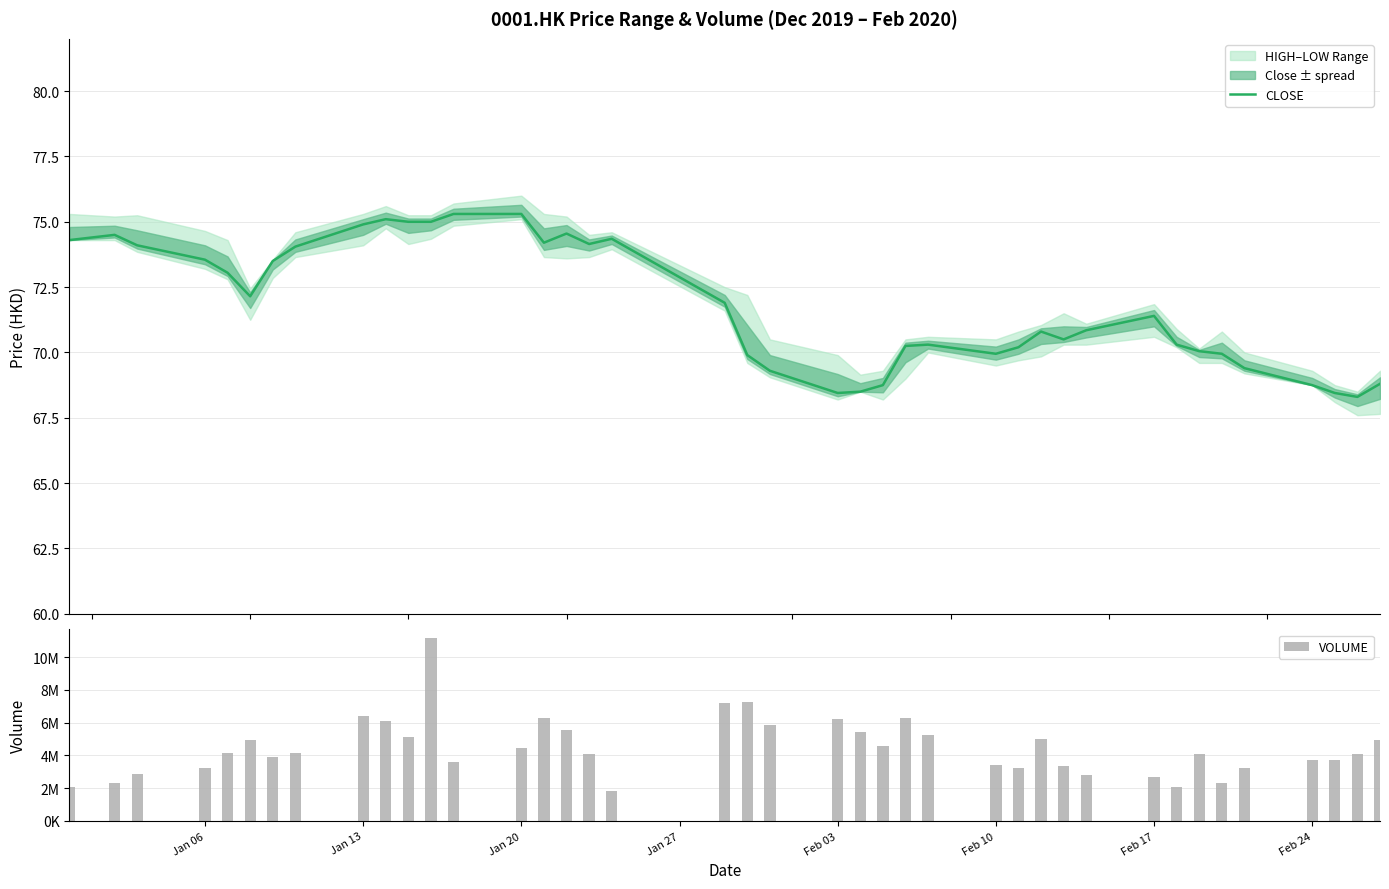

What is the maximum value for CLOSE?

75.3